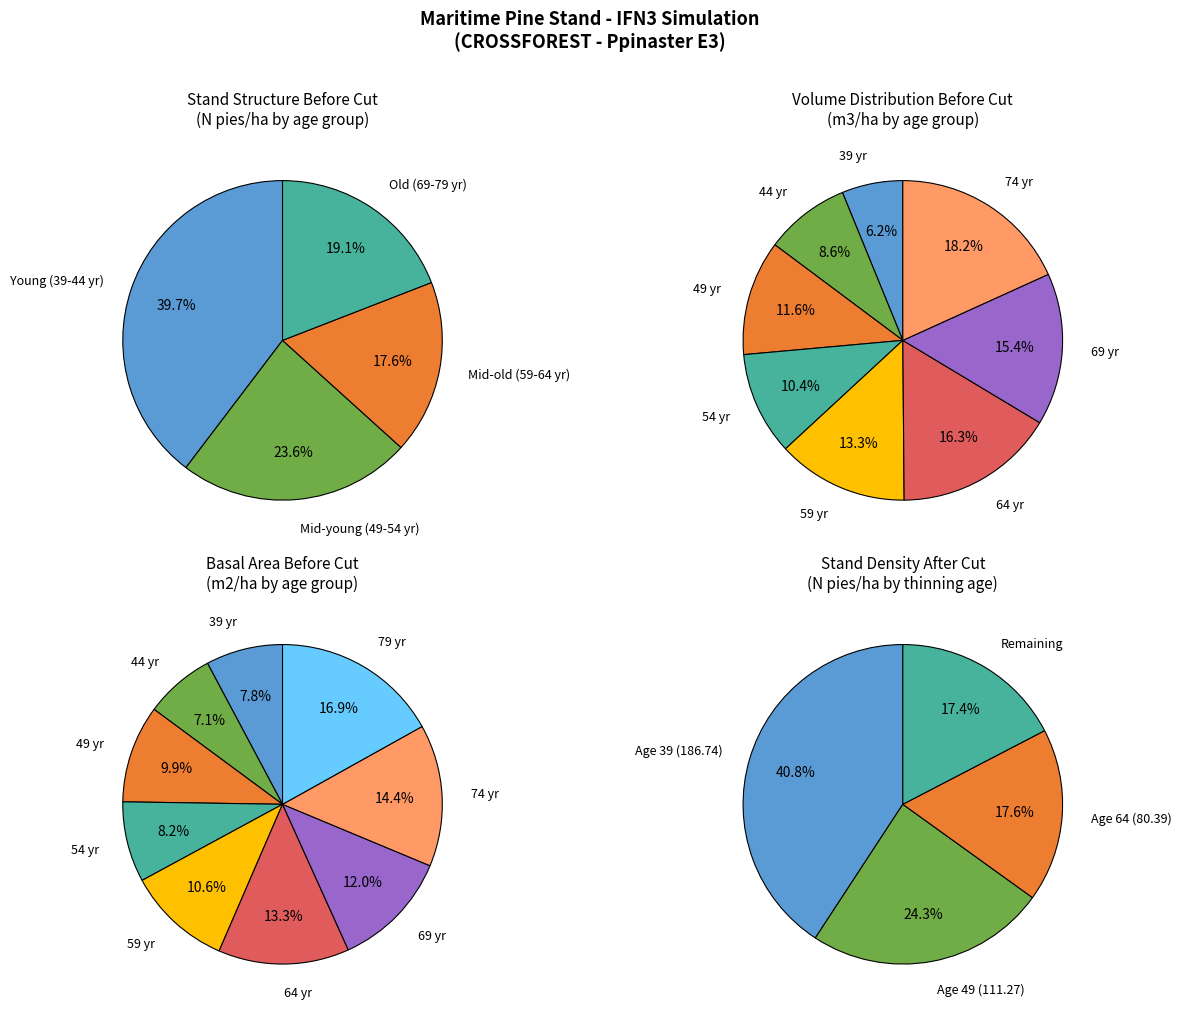

Is it true that 39 is 63% of the pie?

False